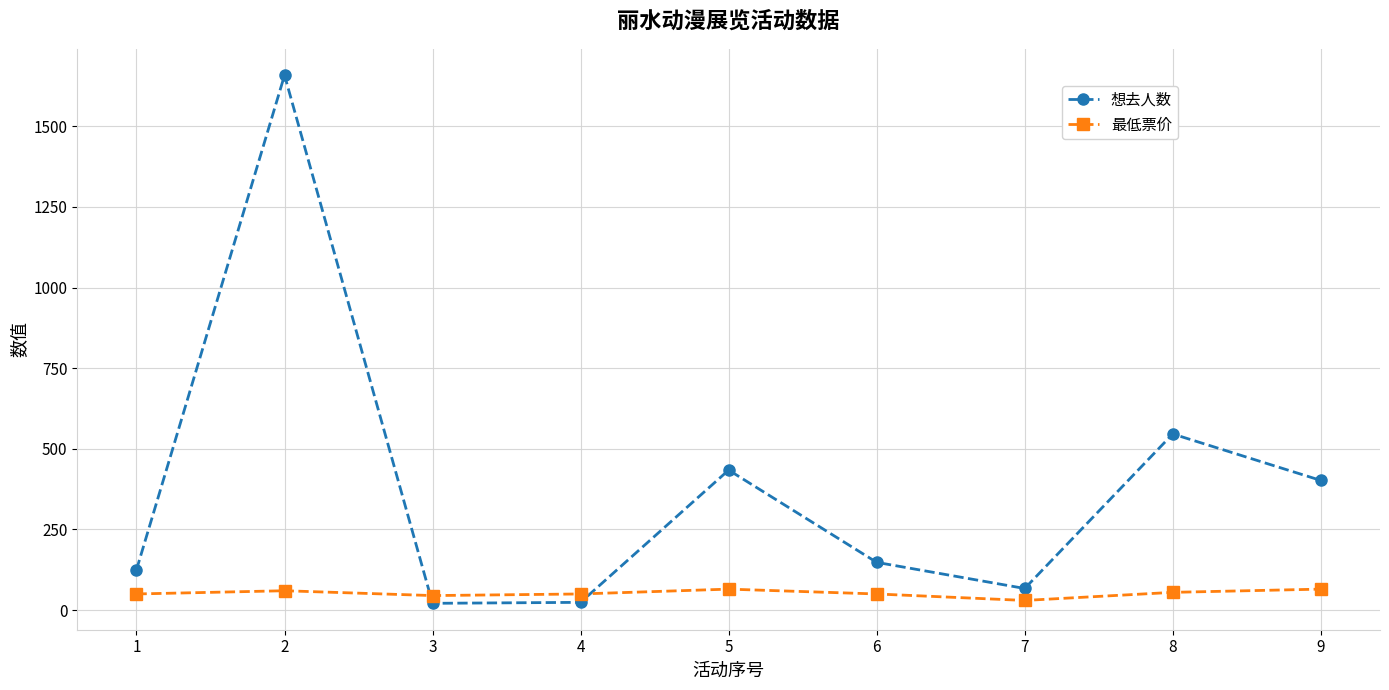

At how many categories does at least one series exceed 457?

2